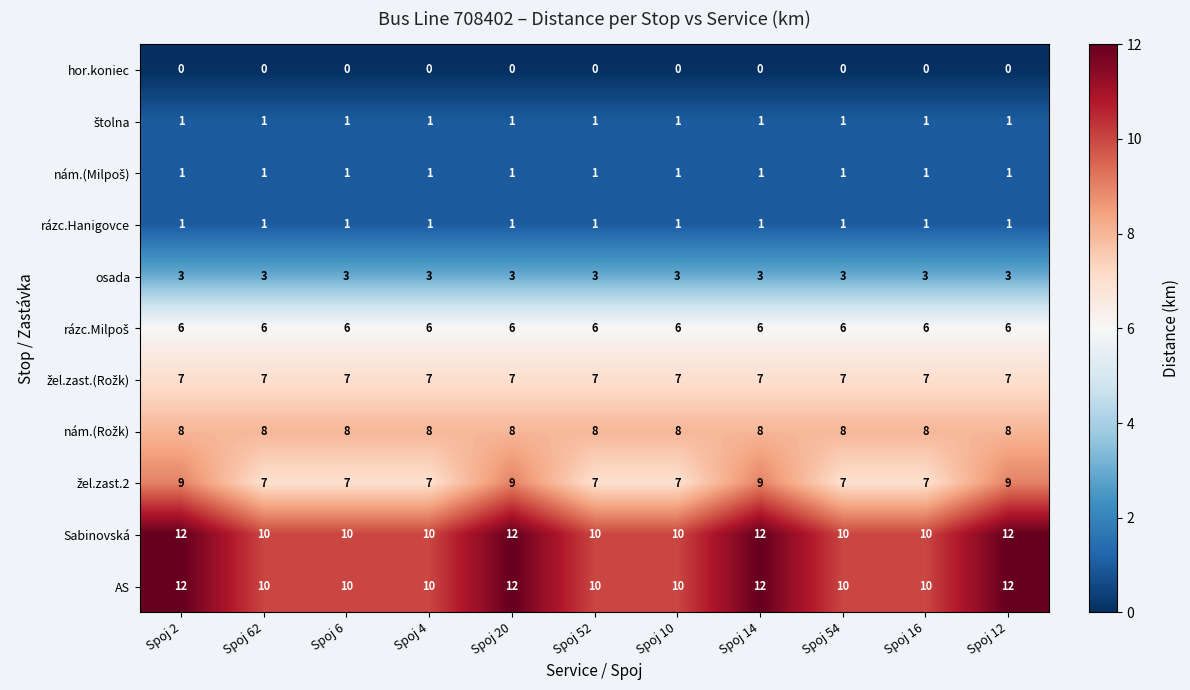

What is the difference between the highest and lowest values at Spoj 20?

12